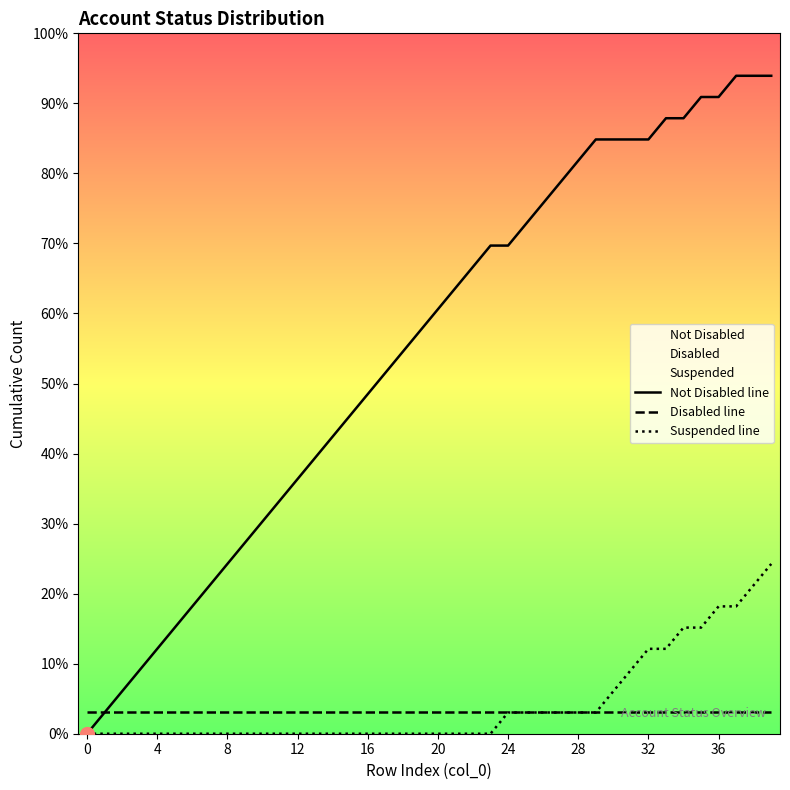

True or false: Disabled line and Not Disabled line cross at least once.

False